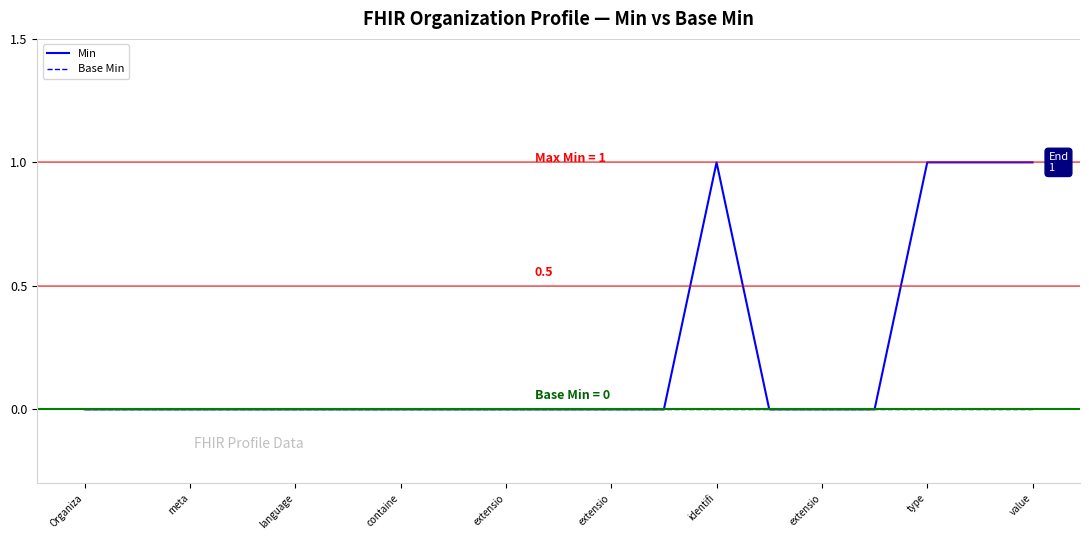

List the series in order of their overall mean, lowest first.

Base Min, Min